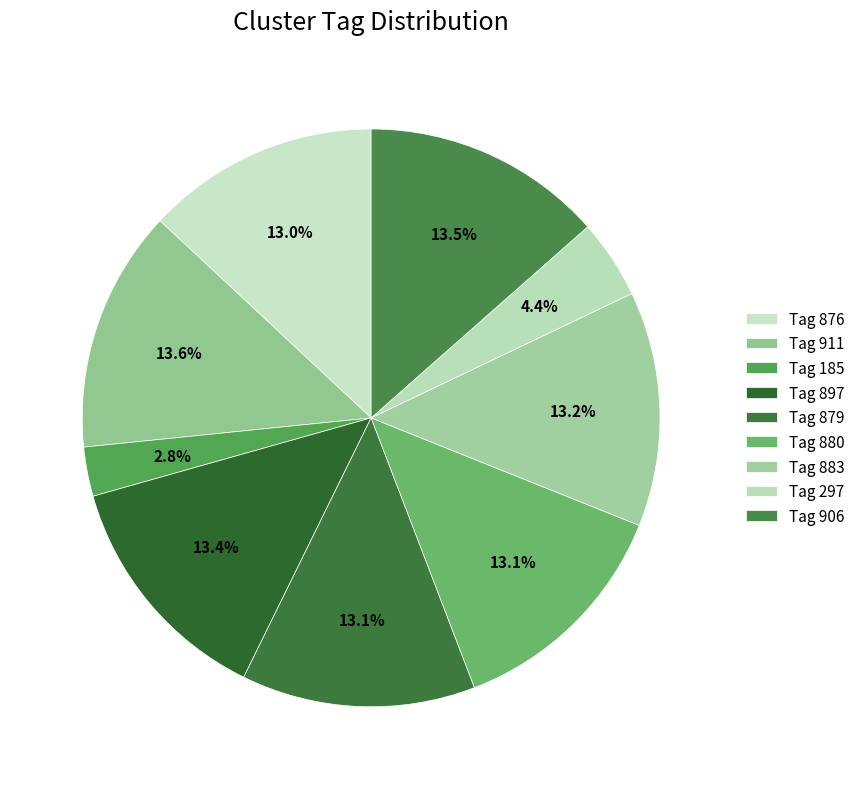

True or false: Tag 906 accounts for 13% of the total.

True